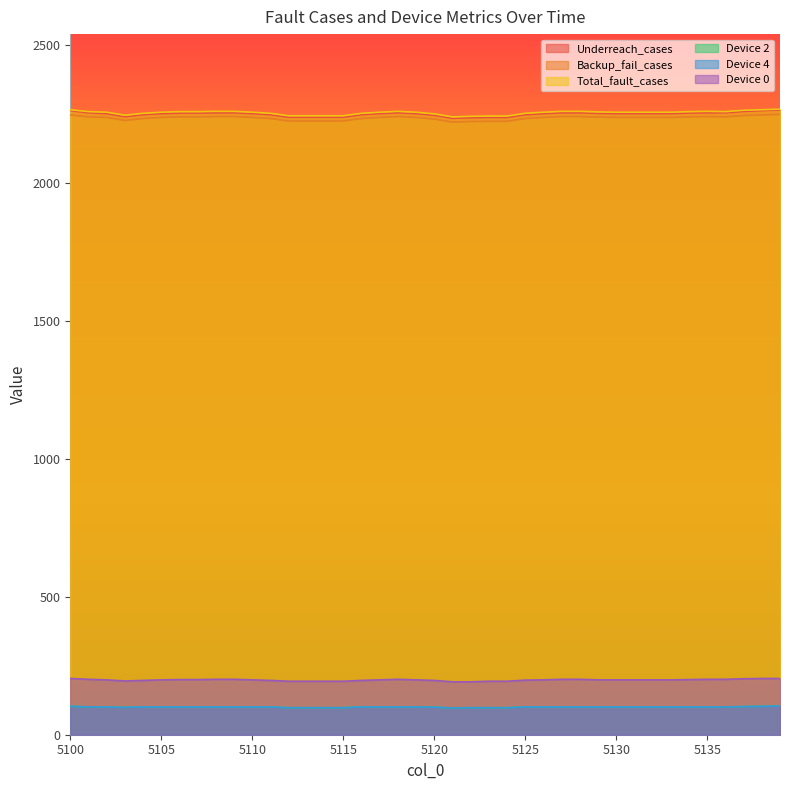

True or false: Backup_fail_cases and Device 0 cross at least once.

False